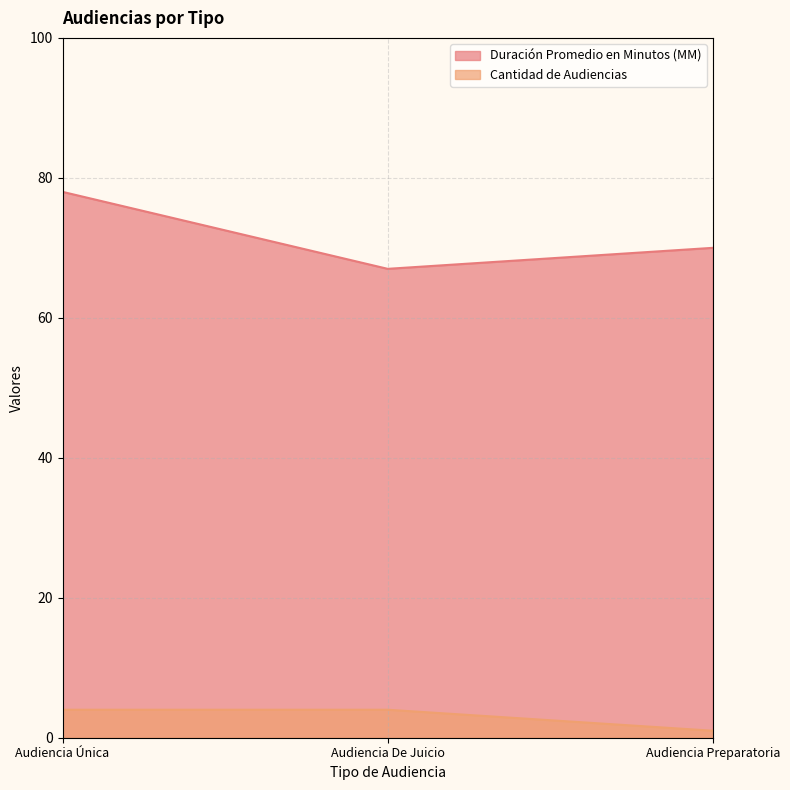

What is the sum of the Duración Promedio en Minutos (MM) values at Audiencia De Juicio and Audiencia Preparatoria?

137